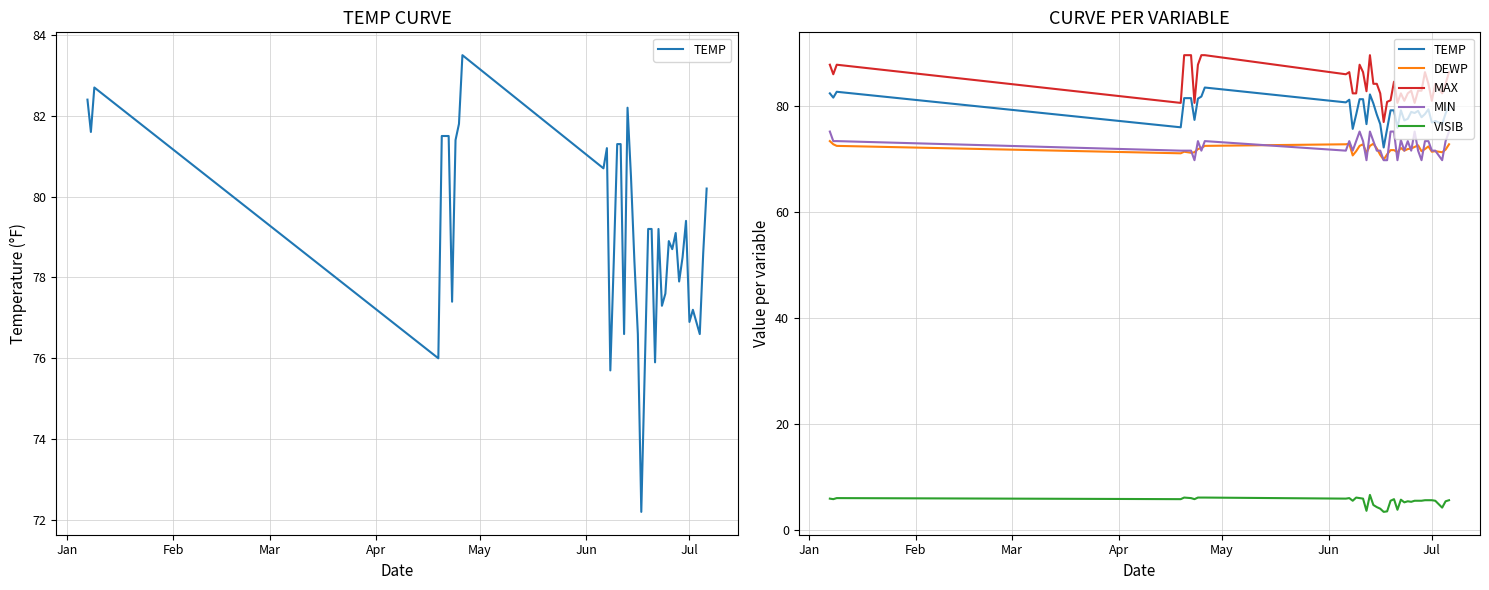

At which label is DEWP closest to 71?

Apr